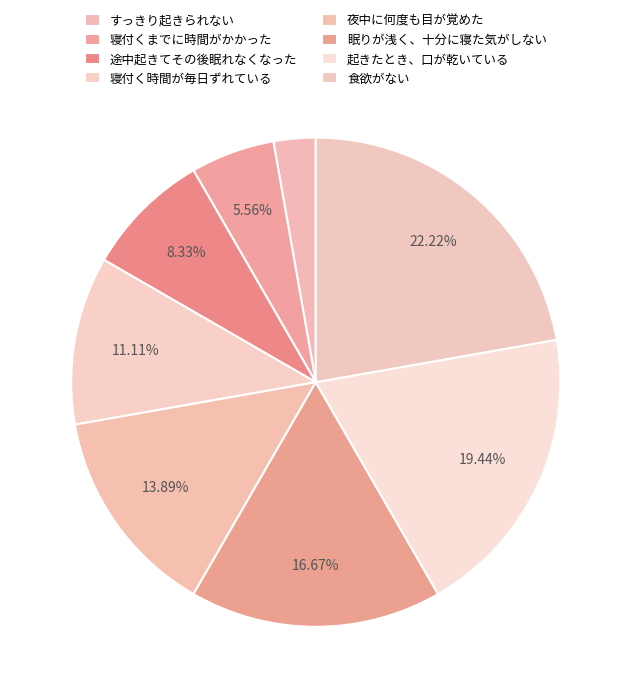

To the nearest percent, what is the average slice percentage?

12%